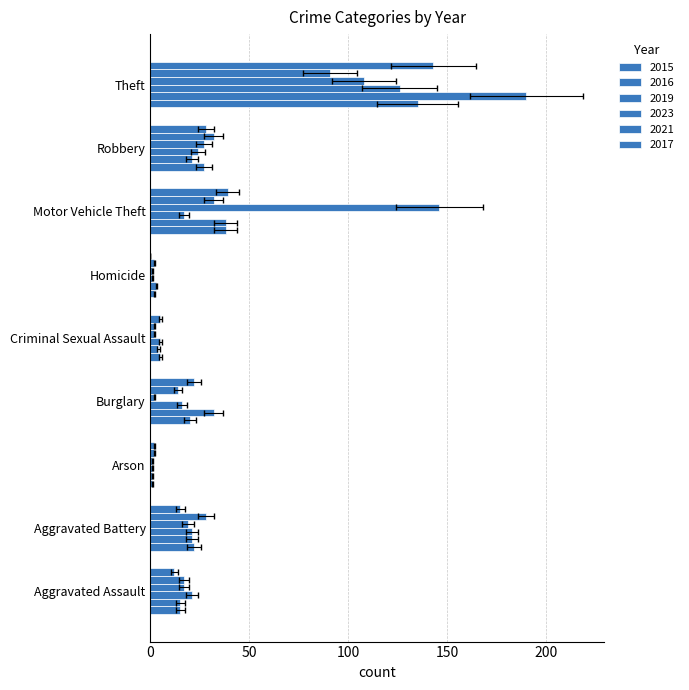

Reading left to right, what are all the values shown in this chart?

2015: Aggravated Assault=15	Aggravated Battery=22	Arson=1	Burglary=20	Criminal Sexual Assault=5	Homicide=2	Motor Vehicle Theft=38	Robbery=27	Theft=135
2016: Aggravated Assault=15	Aggravated Battery=21	Arson=1	Burglary=32	Criminal Sexual Assault=4	Homicide=3	Motor Vehicle Theft=38	Robbery=21	Theft=190
2019: Aggravated Assault=21	Aggravated Battery=21	Arson=1	Burglary=16	Criminal Sexual Assault=5	Homicide=1	Motor Vehicle Theft=17	Robbery=24	Theft=126
2023: Aggravated Assault=17	Aggravated Battery=19	Arson=1	Burglary=2	Criminal Sexual Assault=2	Homicide=1	Motor Vehicle Theft=146	Robbery=27	Theft=108
2021: Aggravated Assault=17	Aggravated Battery=28	Arson=2	Burglary=14	Criminal Sexual Assault=2	Homicide=2	Motor Vehicle Theft=32	Robbery=32	Theft=91
2017: Aggravated Assault=12	Aggravated Battery=15	Arson=2	Burglary=22	Criminal Sexual Assault=5	Homicide=0	Motor Vehicle Theft=39	Robbery=28	Theft=143